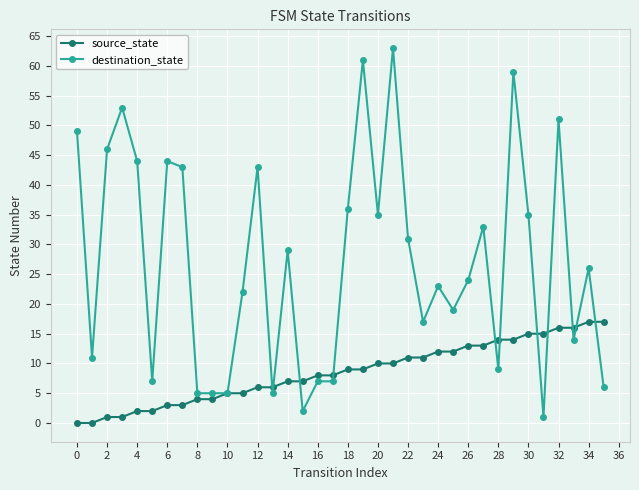

What is the difference between the second highest and minimum values in the destination_state series?

60